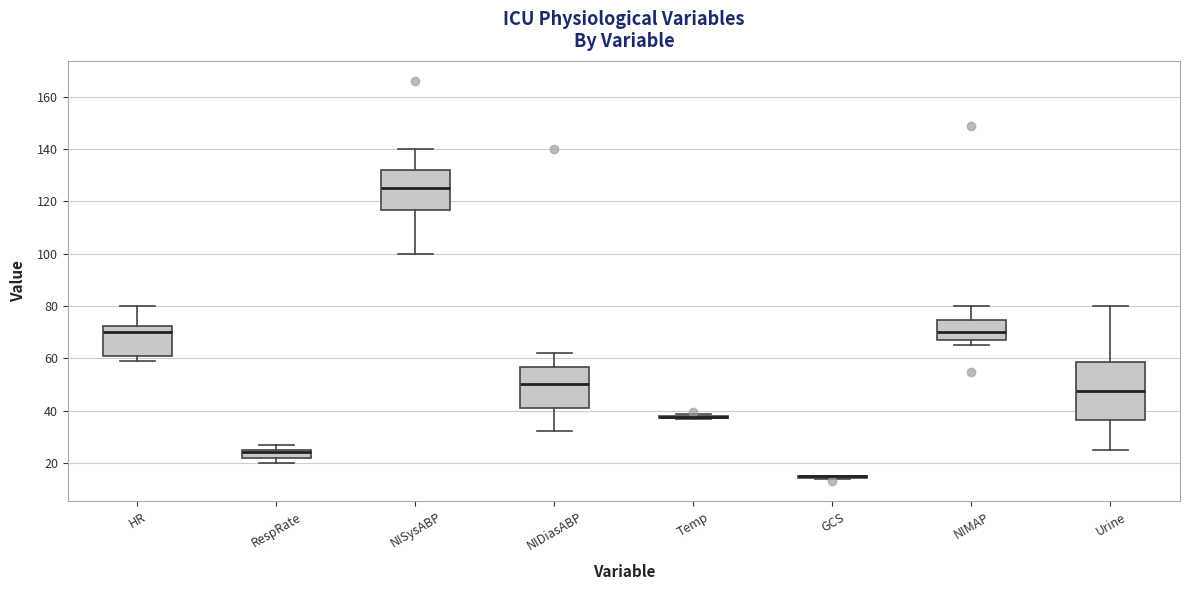

Reading left to right, read every box against the y-axis: the position of its median line, the range the box covers, and the ends of its whiskers. The values are not printed on the chart, so give them approximately, as read against the axis.

HR: median 70, box 62 to 72, whiskers 60 to 80
RespRate: median 24, box 22 to 26, whiskers 20 to 28
NISysABP: median 126, box 116 to 132, whiskers 100 to 140
NIDiasABP: median 50, box 42 to 56, whiskers 32 to 62
Temp: box collapsed to a line at 38, whiskers 36 to 38
GCS: box collapsed to a line at 16, whiskers 14 to 16
NIMAP: median 70, box 66 to 74, whiskers 66 (just below the box's lower edge) to 80
Urine: median 48, box 36 to 58, whiskers 26 to 80